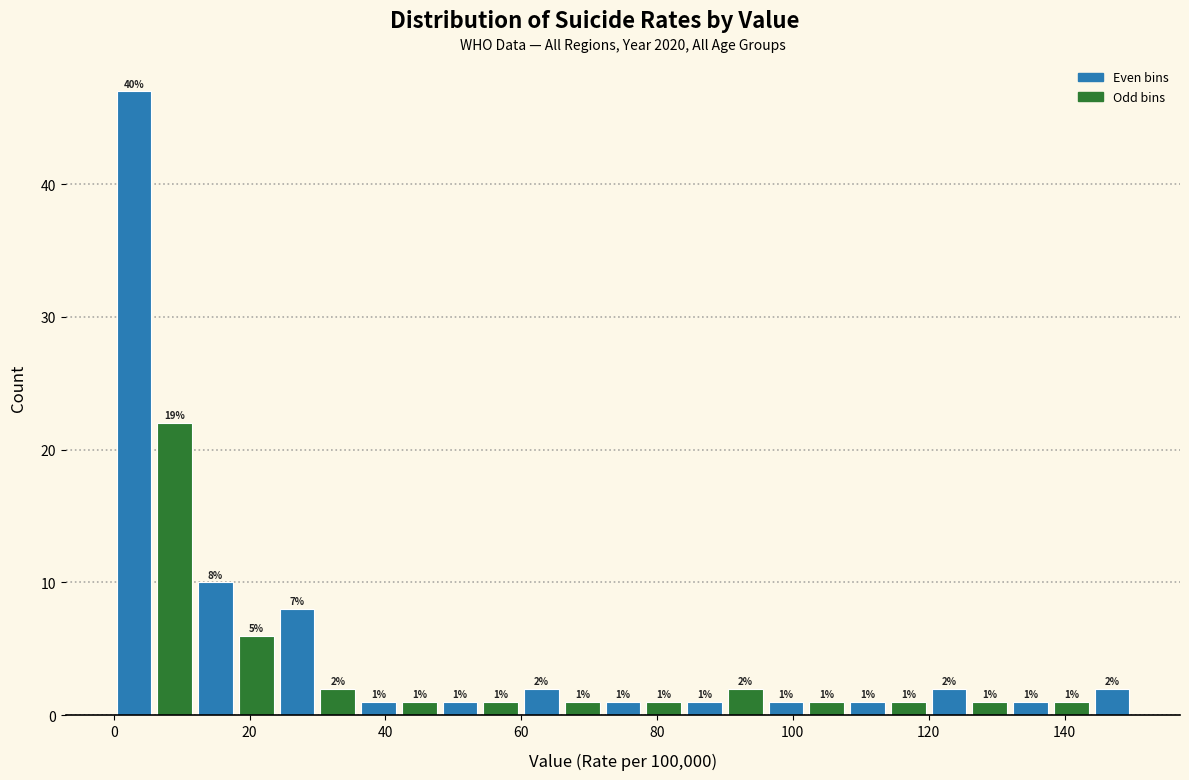

Read against the x-axis, roughly where is the centre of the tallest bar?

4